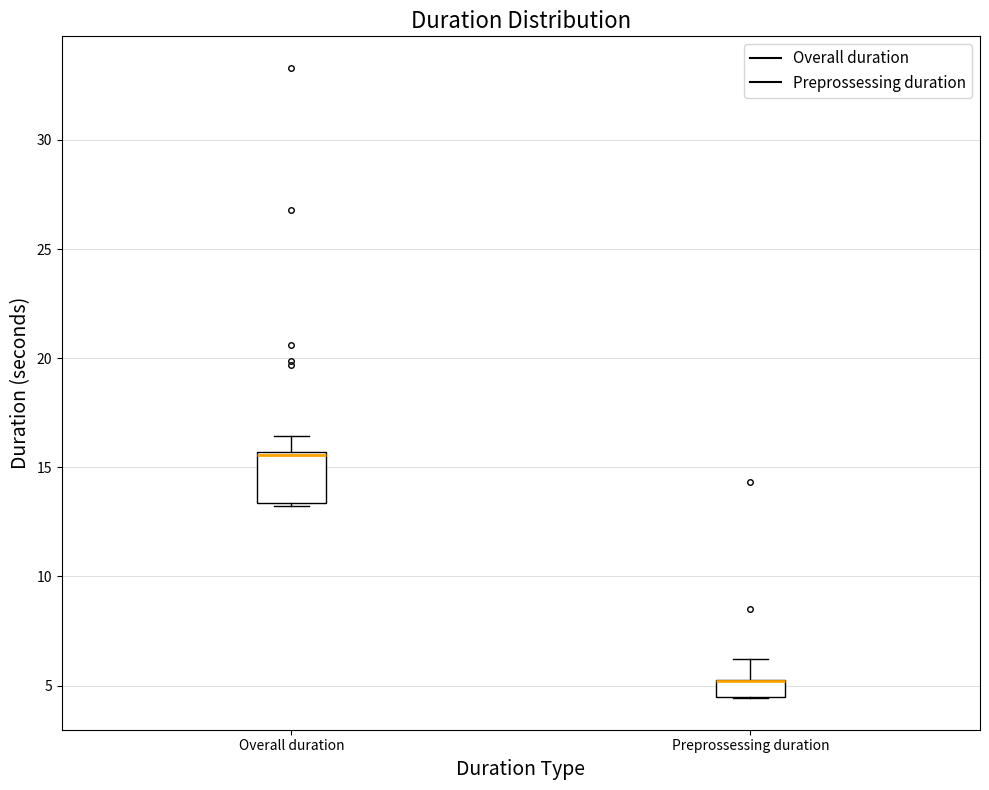

Where is the upper edge of the box for Overall duration on the y-axis? The values are not printed on the chart, so give them approximately, as read against the axis.

15.5